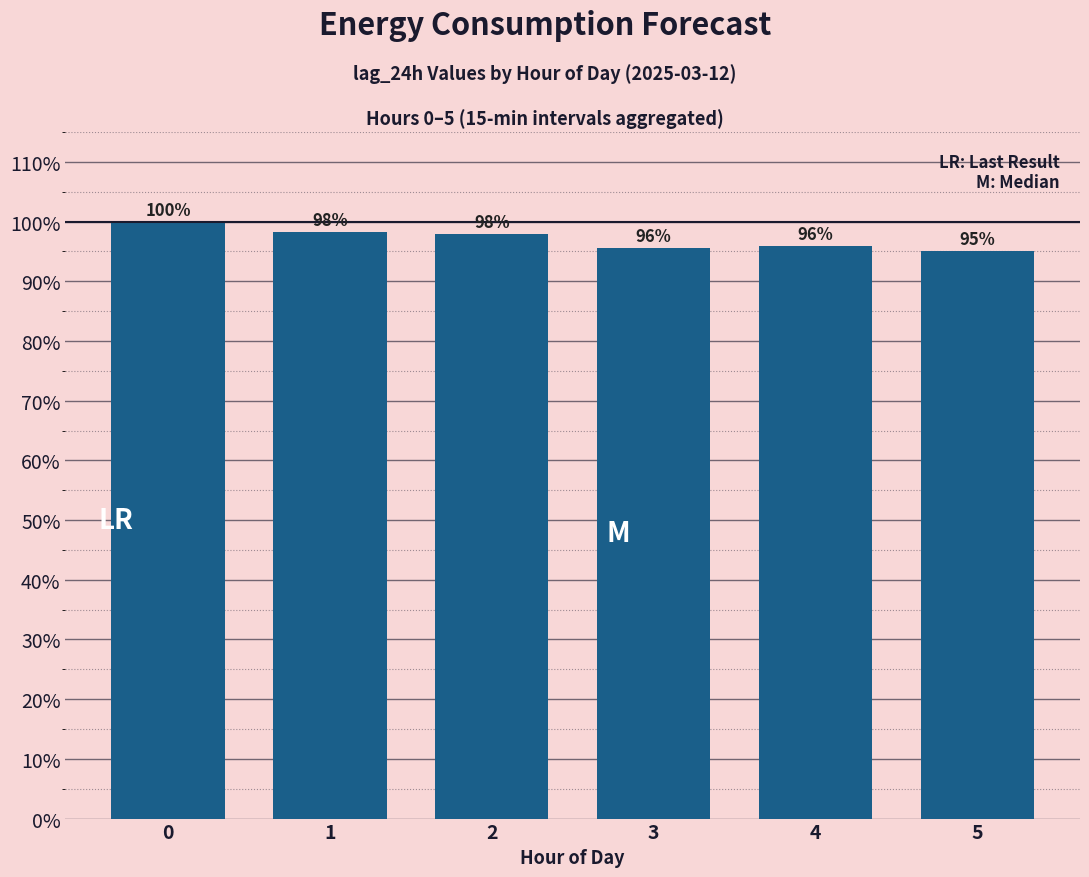

Are the bars horizontal?

No